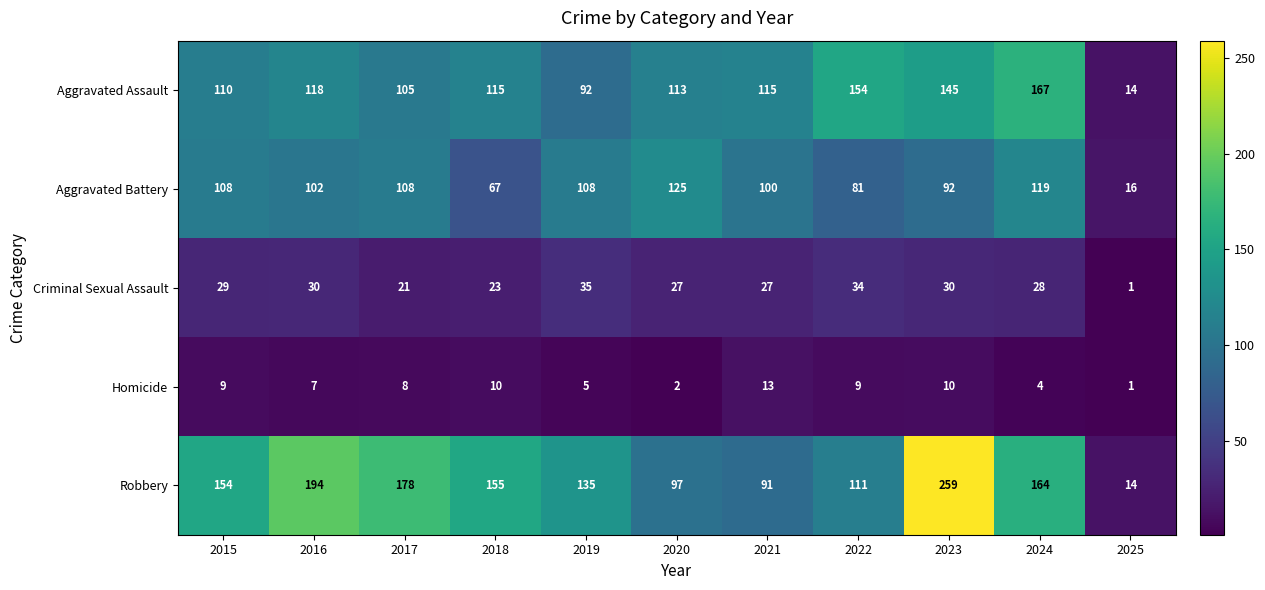

Which label corresponds to the smallest value in the chart?

2025